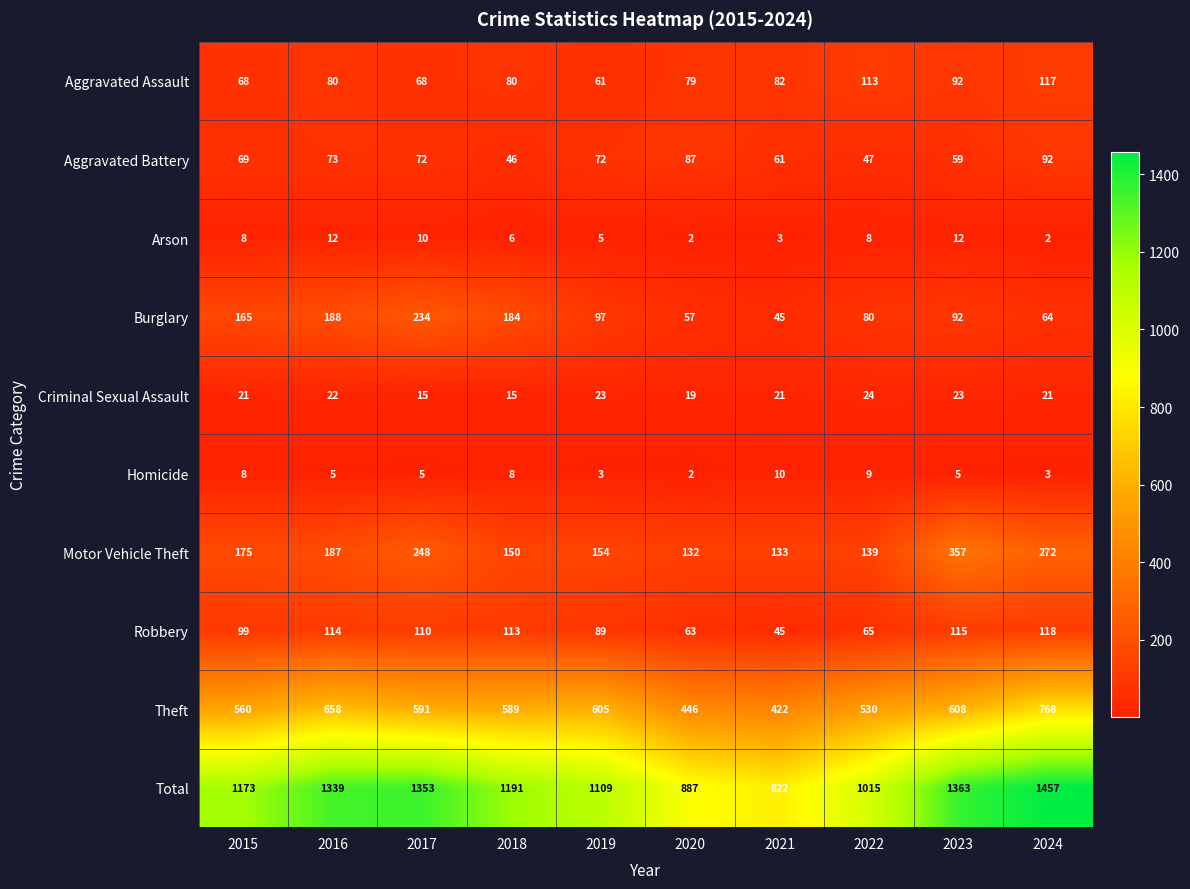

List the series in order of their peak value, highest first.

Total, Theft, Motor Vehicle Theft, Burglary, Robbery, Aggravated Assault, Aggravated Battery, Criminal Sexual Assault, Arson, Homicide